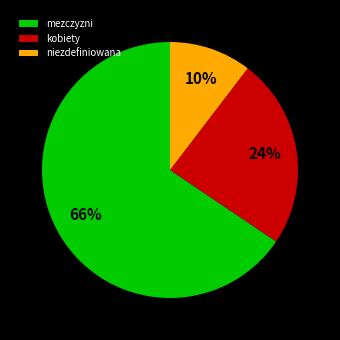

The mezczyzni slice represents 53% of the pie. True or false?

False